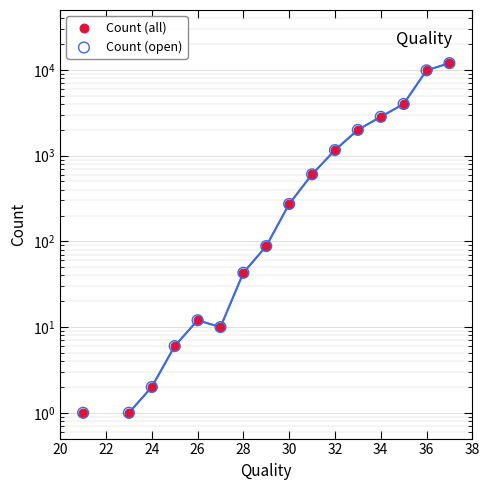

Is the value of Count (open) at 22 greater than the value of Count (all) at 30?

No